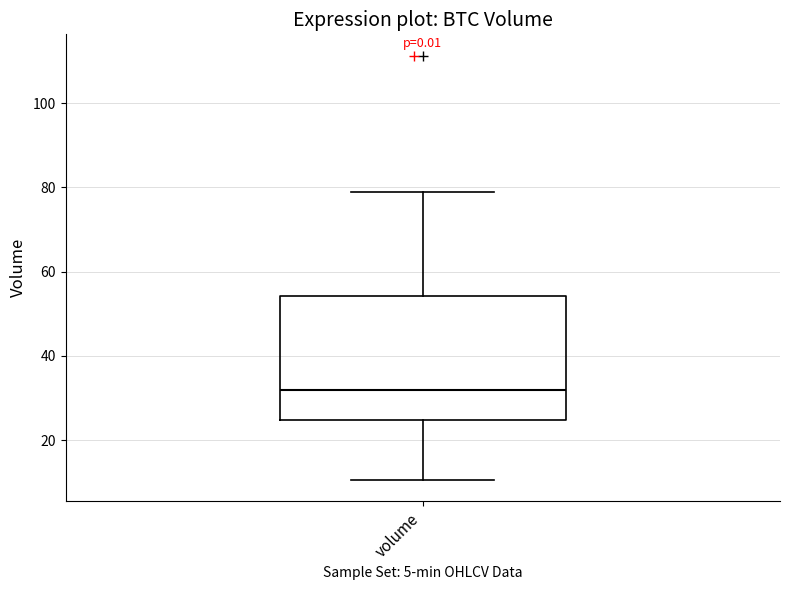

Read this box plot against the y-axis: the position of the median line, the range covered by the box, and the ends of both whiskers. The values are not printed on the chart, so give them approximately, as read against the axis.

median 32, box 24 to 54, whiskers 10 to 78